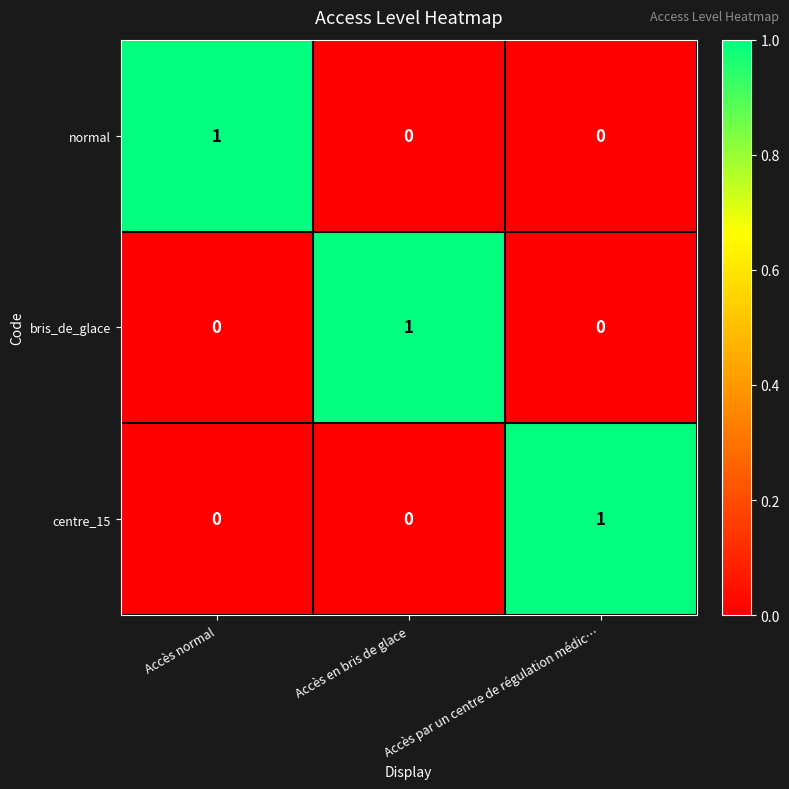

How many bris_de_glace values are between 0 and 1?

3